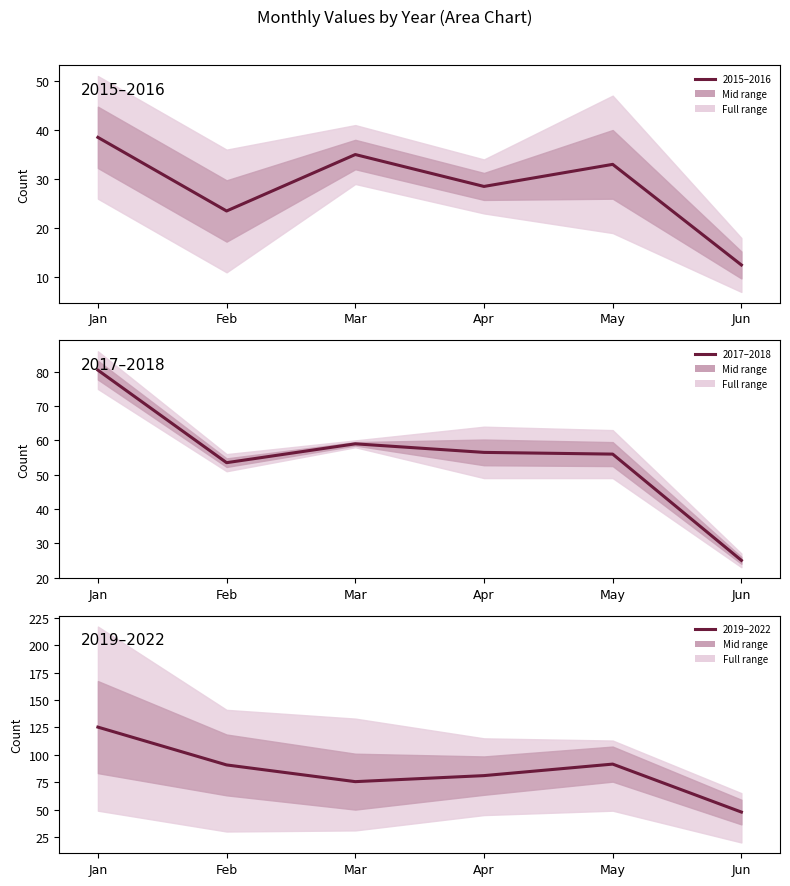

True or false: 2017–2018 and 2019–2022 cross at least once.

False